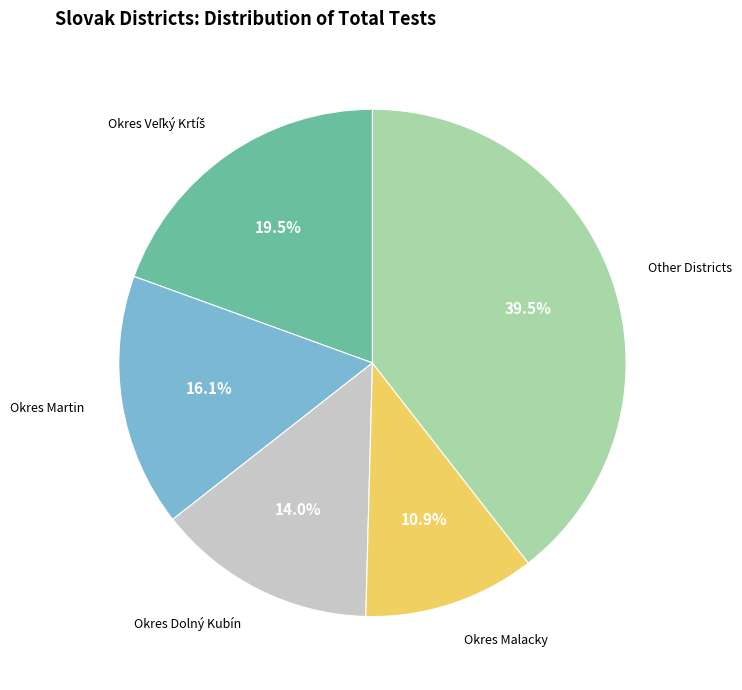

Is there a majority slice in this chart?

No